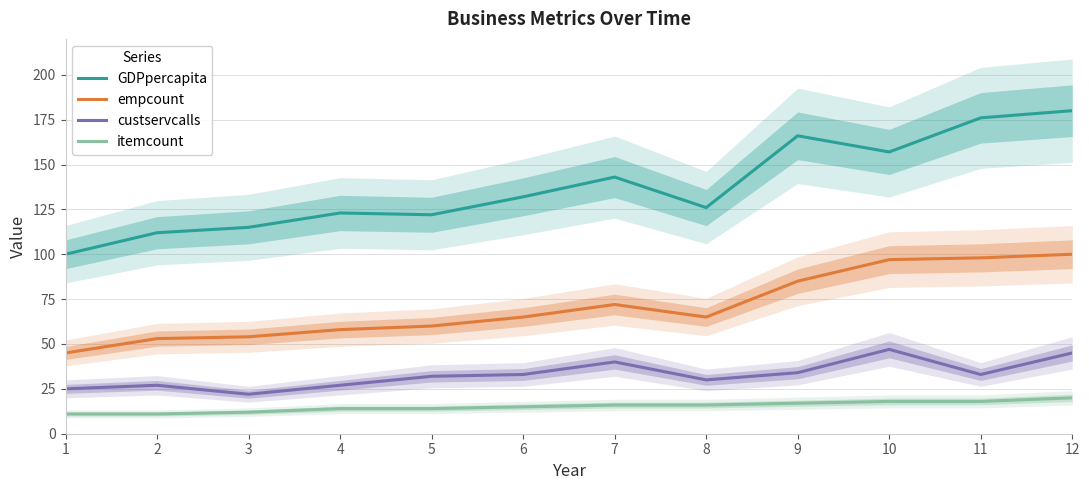

What is the maximum value shown in the chart?

180